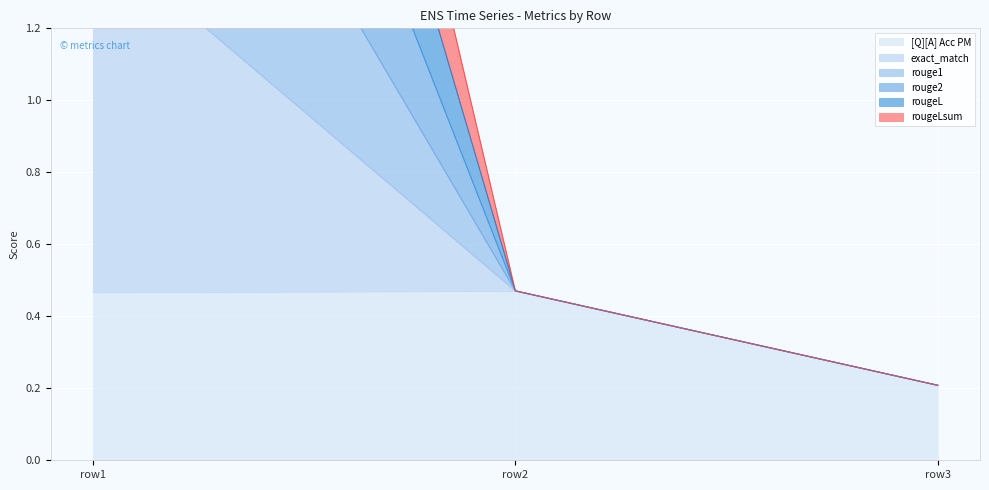

Is it true that [Q][A] Acc PM equals 0.7 at 0?

False